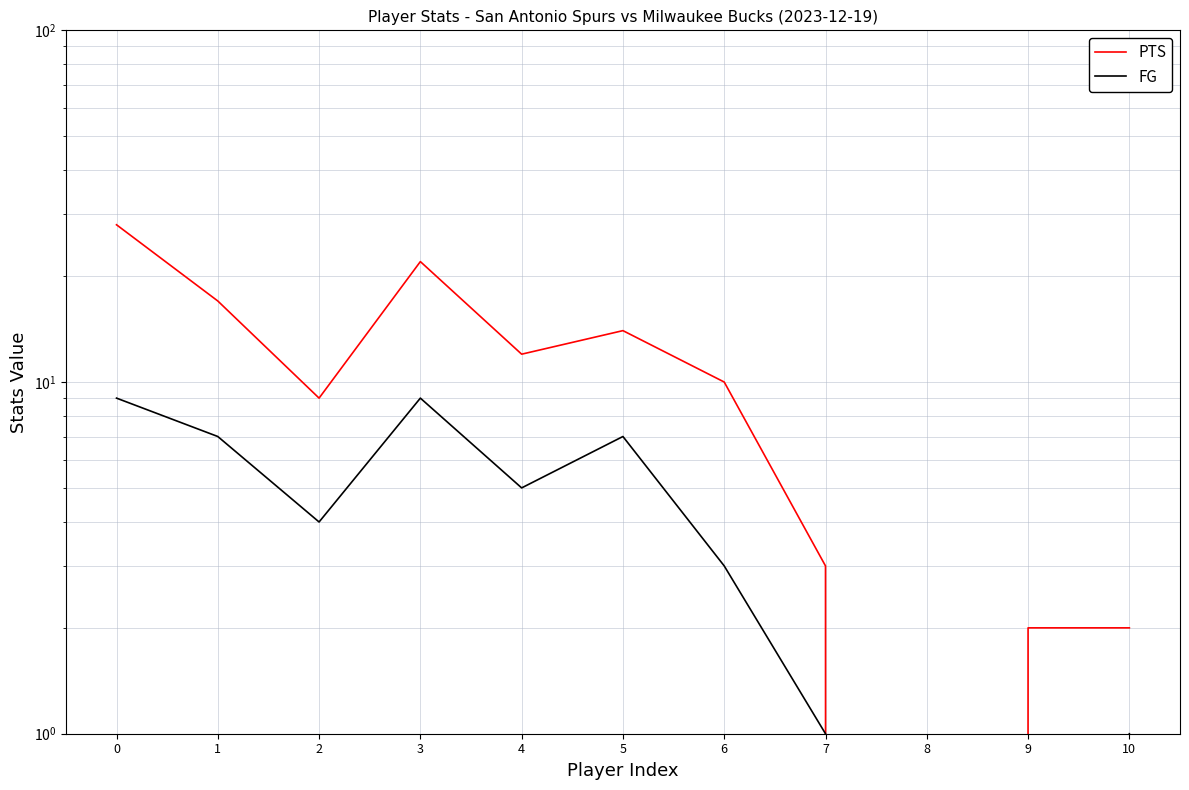

How many lines are shown in the chart?

2